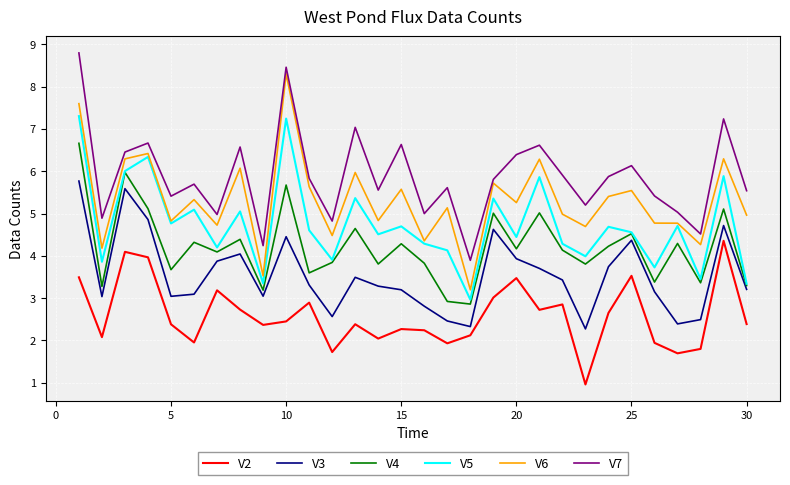

In V4, how many points are higher than both neighbors (excluding endpoints)?

11